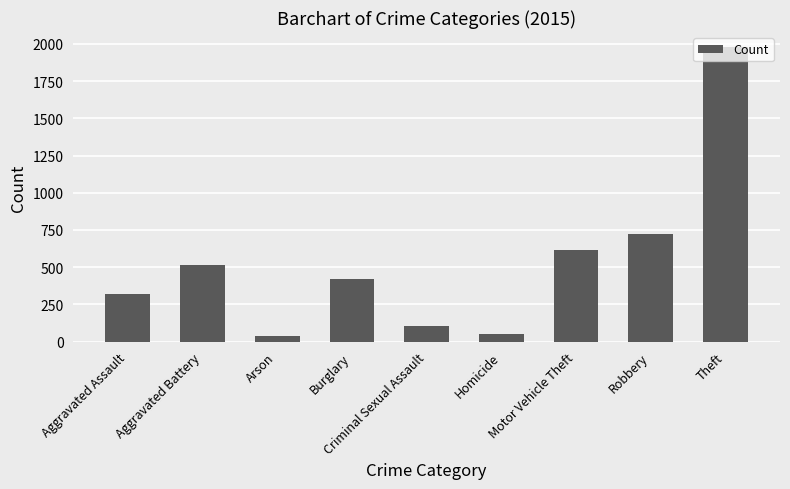

What is the label of the 5th bar from the left?

Criminal Sexual Assault